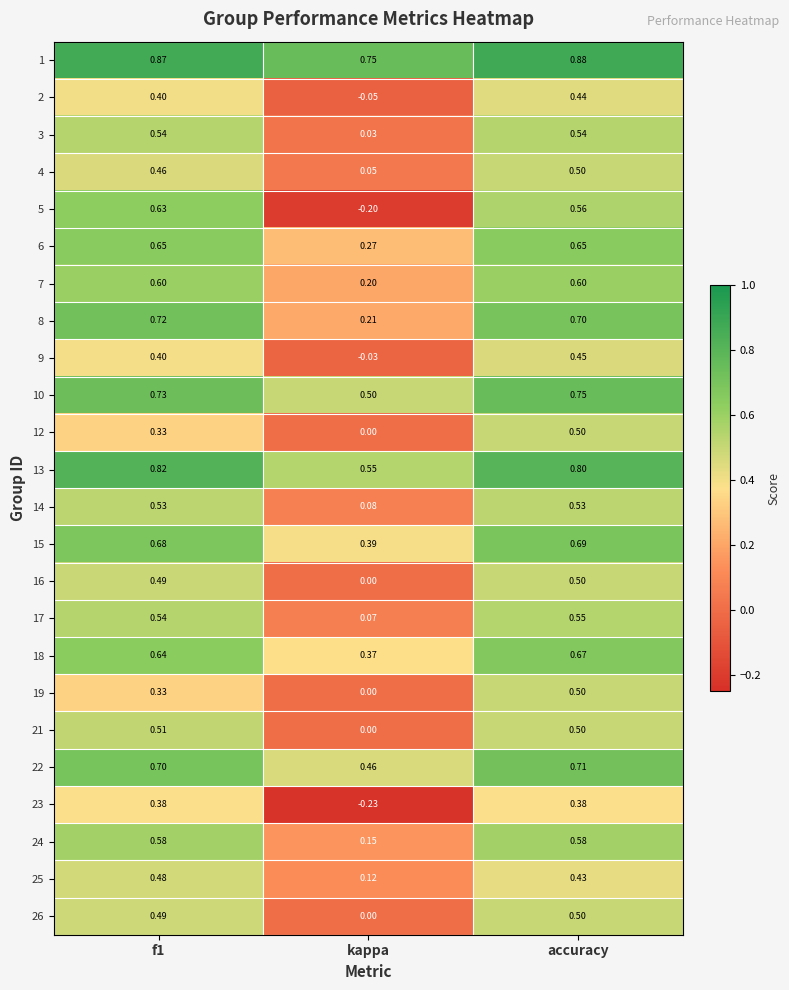

Is the value of 24 at kappa greater than the value of 26 at f1?

No